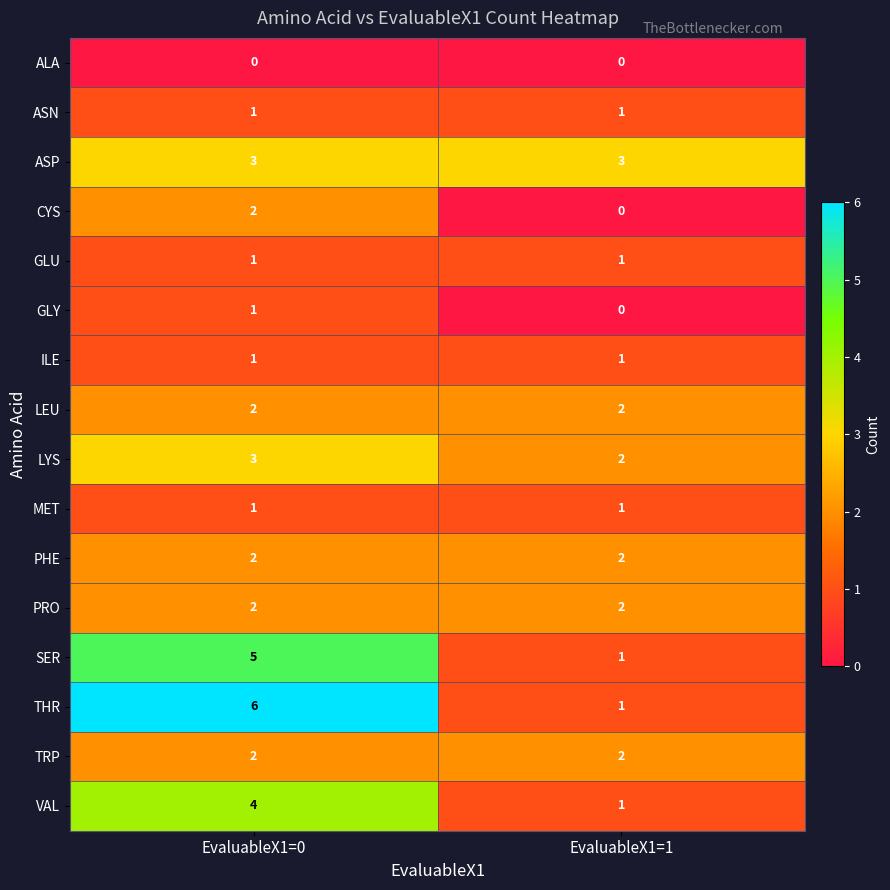

What is the difference between the highest and lowest values at EvaluableX1=1?

3